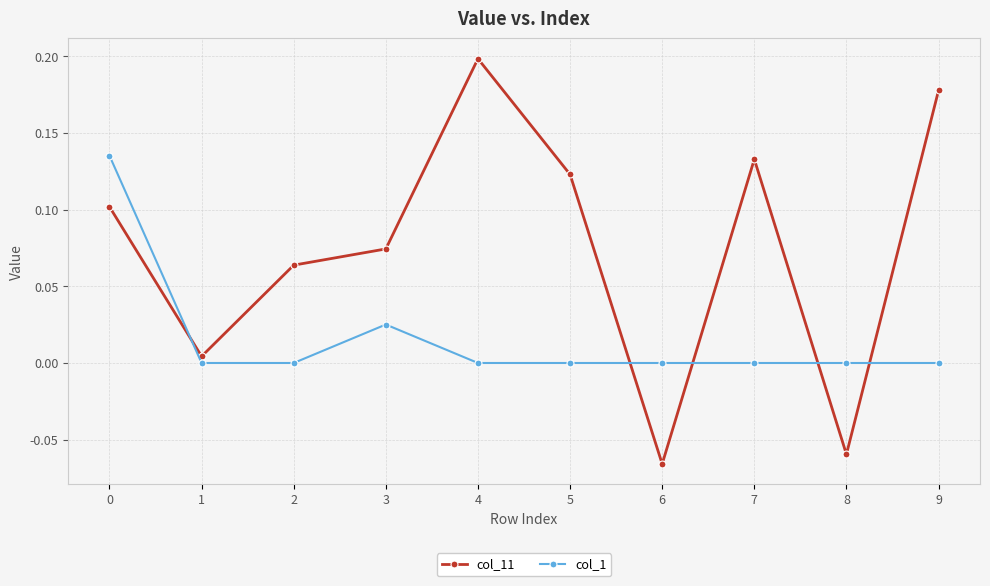

Which series has the widest spread of values?

col_11